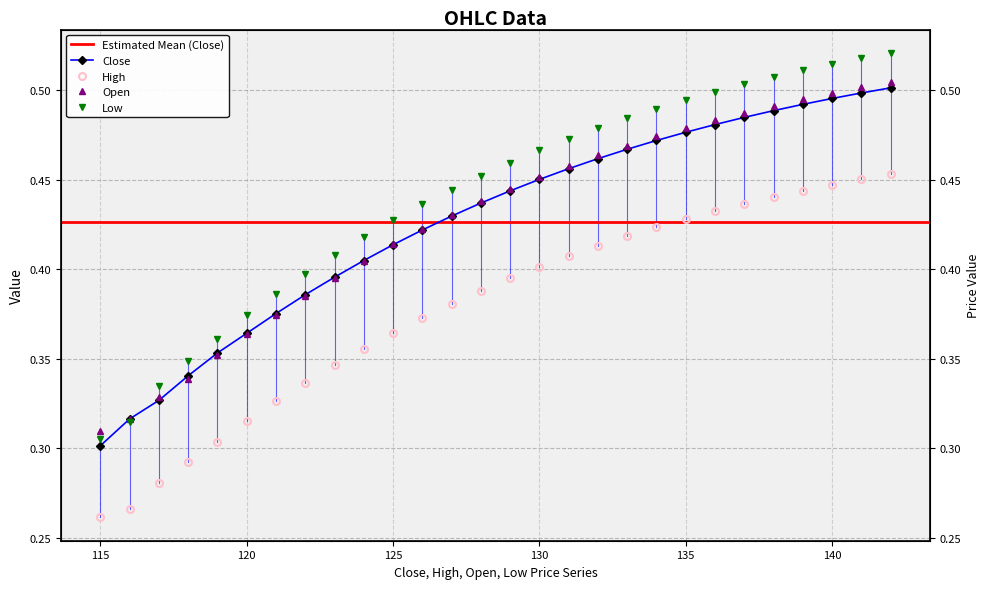

Is this an area chart (filled region under the line)?

No